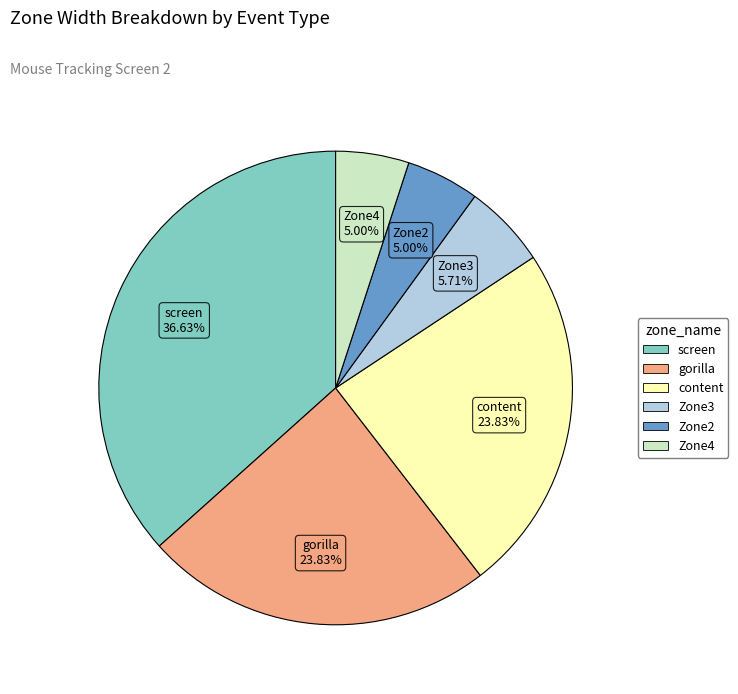

Is there any slice that represents more than half of the pie?

No